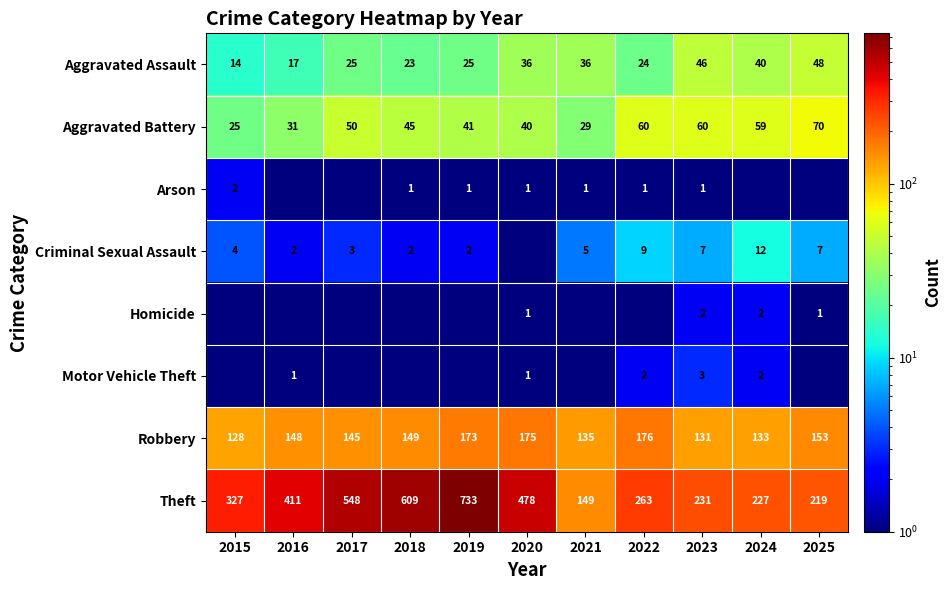

Rank the categories by Theft value from highest to lowest.

2019, 2018, 2017, 2020, 2016, 2015, 2022, 2023, 2024, 2025, 2021